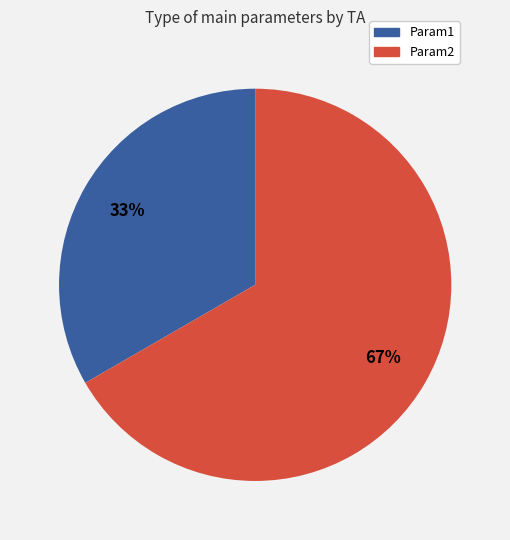

What is the ratio of the value at Param1 to the value at Param2?

0.5